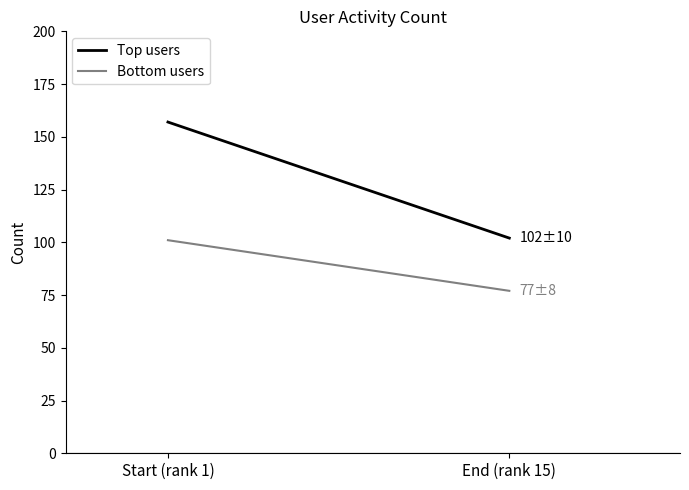

What position from the right is Start (rank 1)?

2